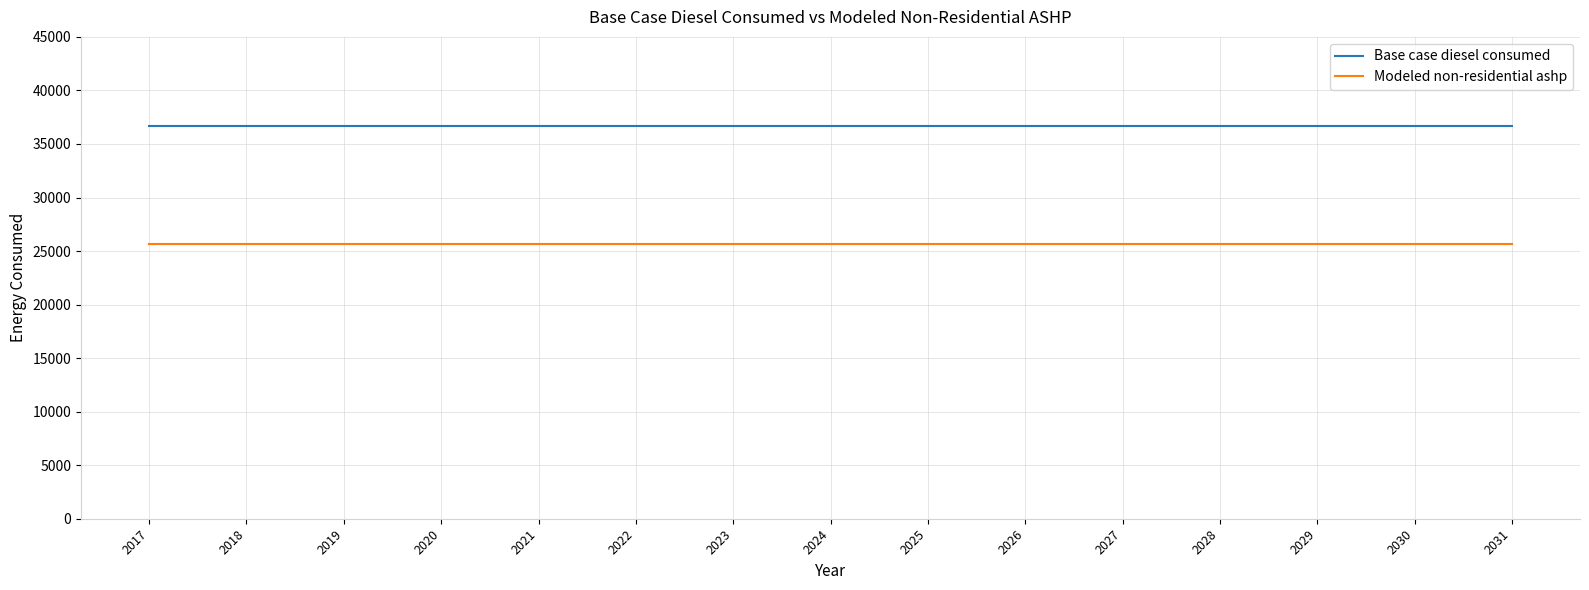

What is the average value of the Modeled non-residential ashp series?

25647.7